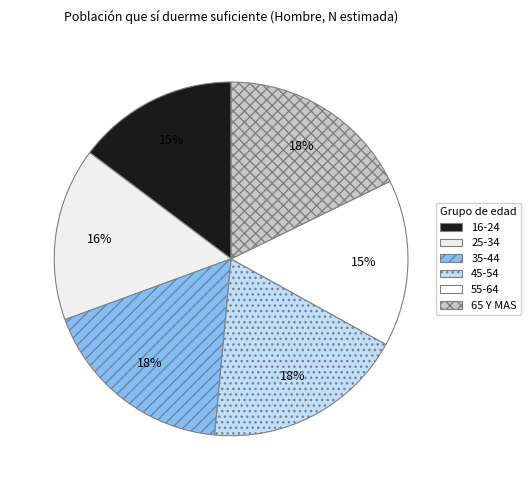

What percentage is NOT represented by 45-54?

81.5%